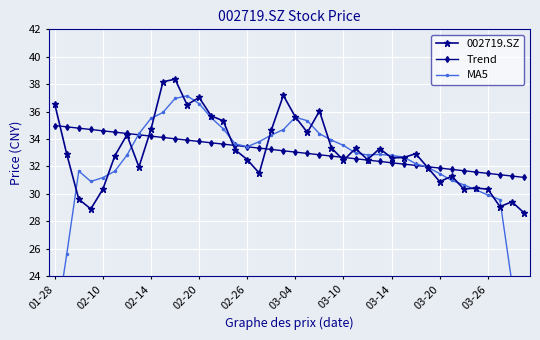

What is the average value of the MA5 series?

32.1